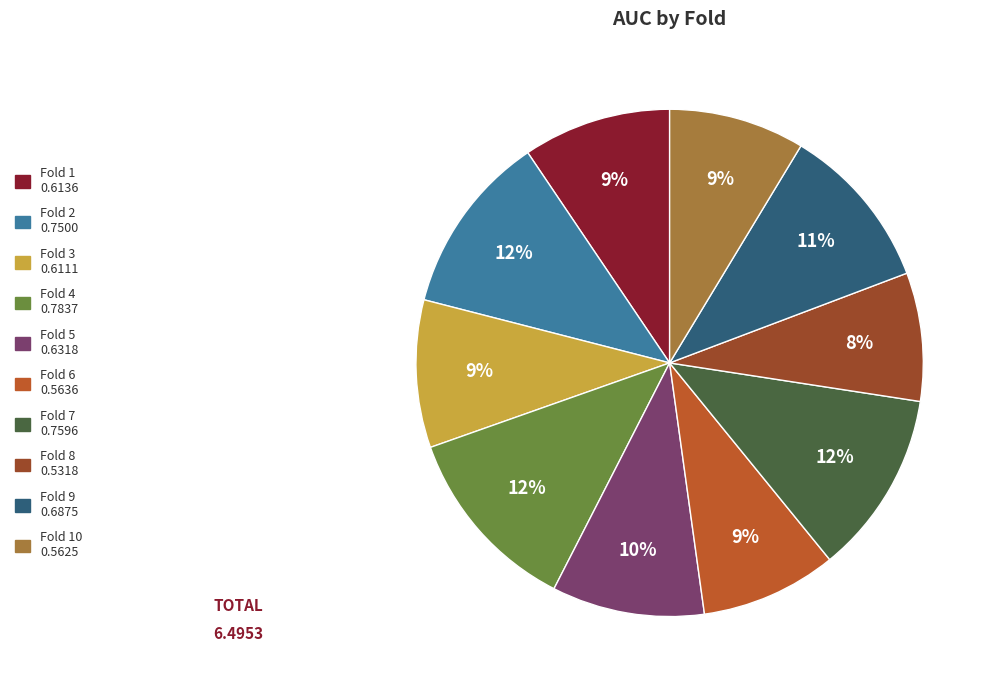

Is there a majority slice in this chart?

No